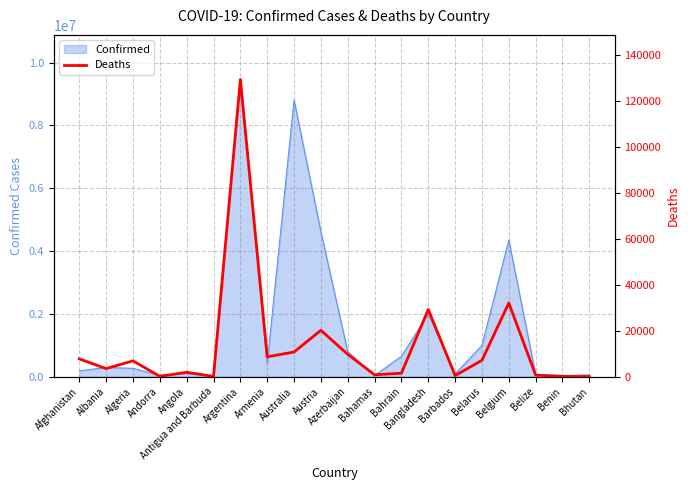

What is the minimum value shown in the chart?

21